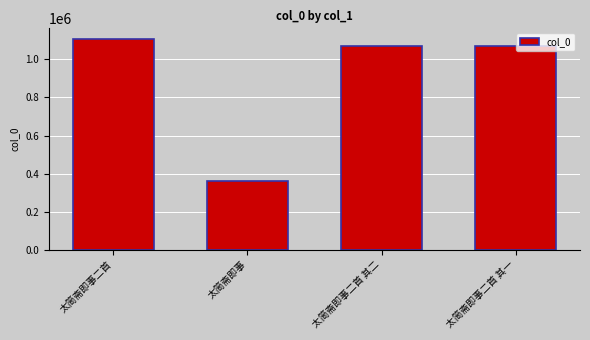

Are the bars grouped side by side (vs. stacked)?

No